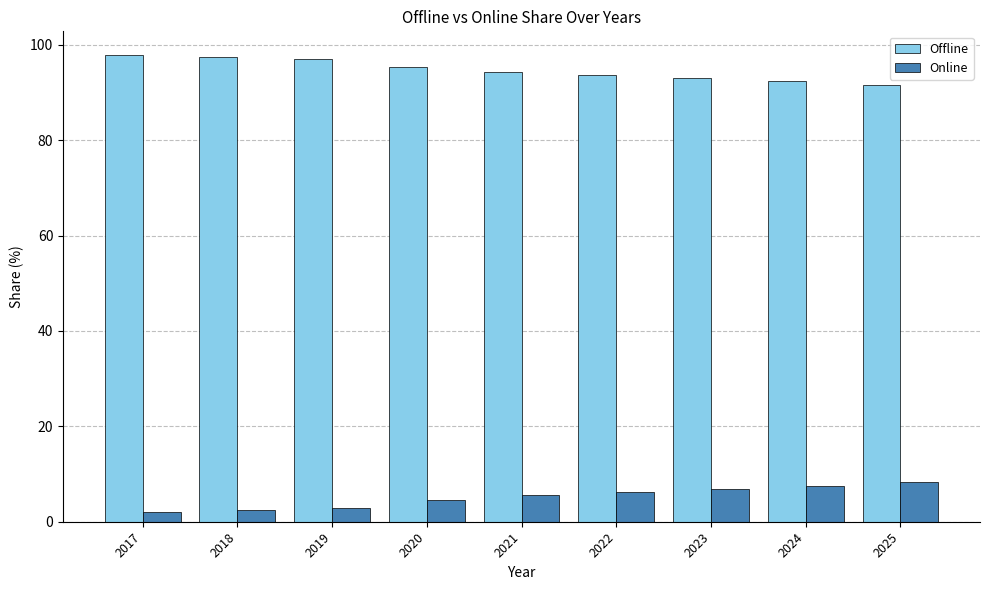

What is the difference between the highest and lowest values at 2022?

87.5